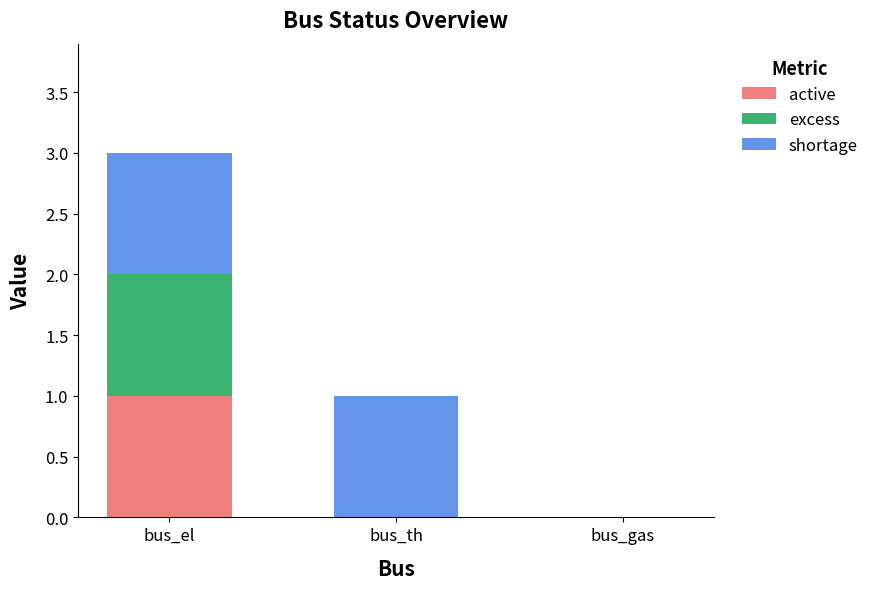

At which label does active reach its peak?

bus_el